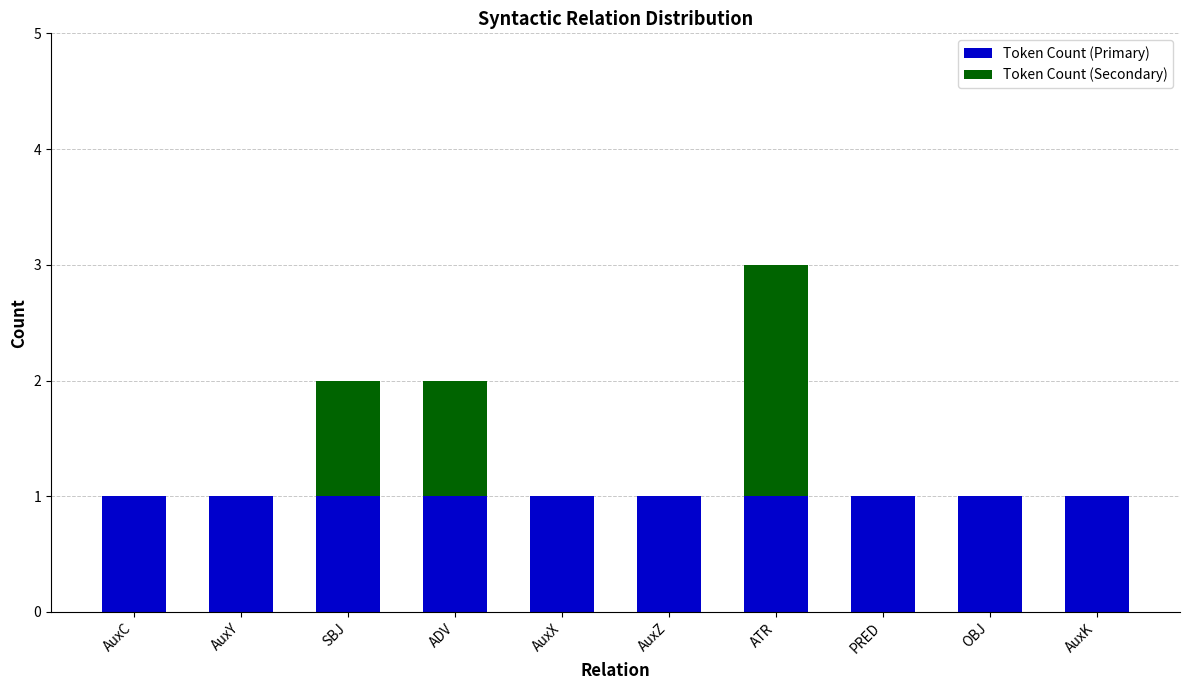

Is it true that Token Count (Primary) equals 1 at AuxZ?

True